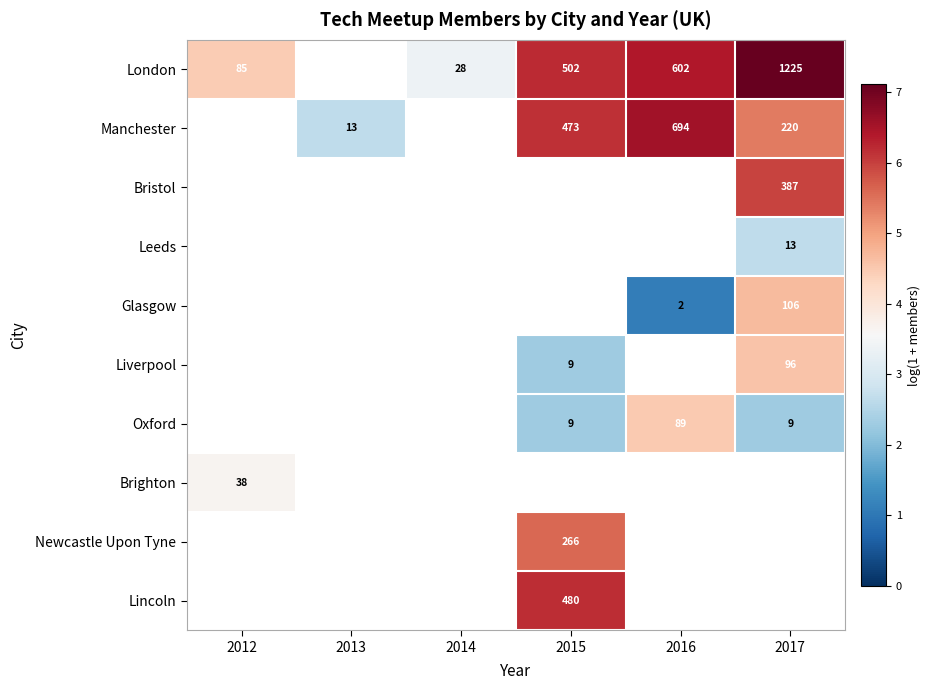

Which category has the highest value across all series?

2017